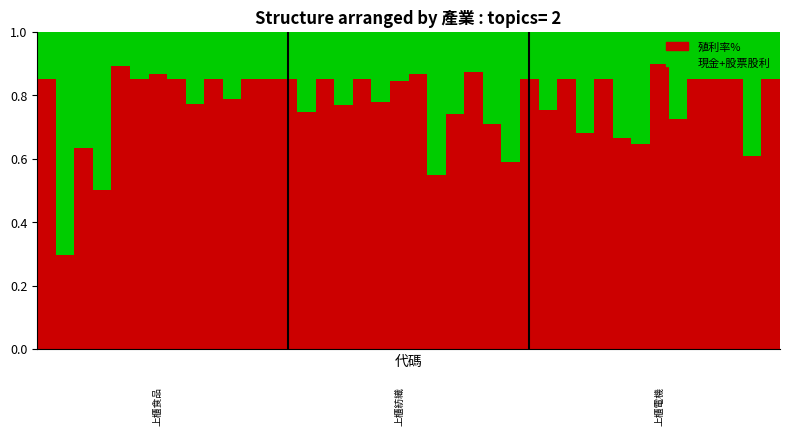

What is the difference between the maximum and minimum values in the 殖利率% series?

0.6